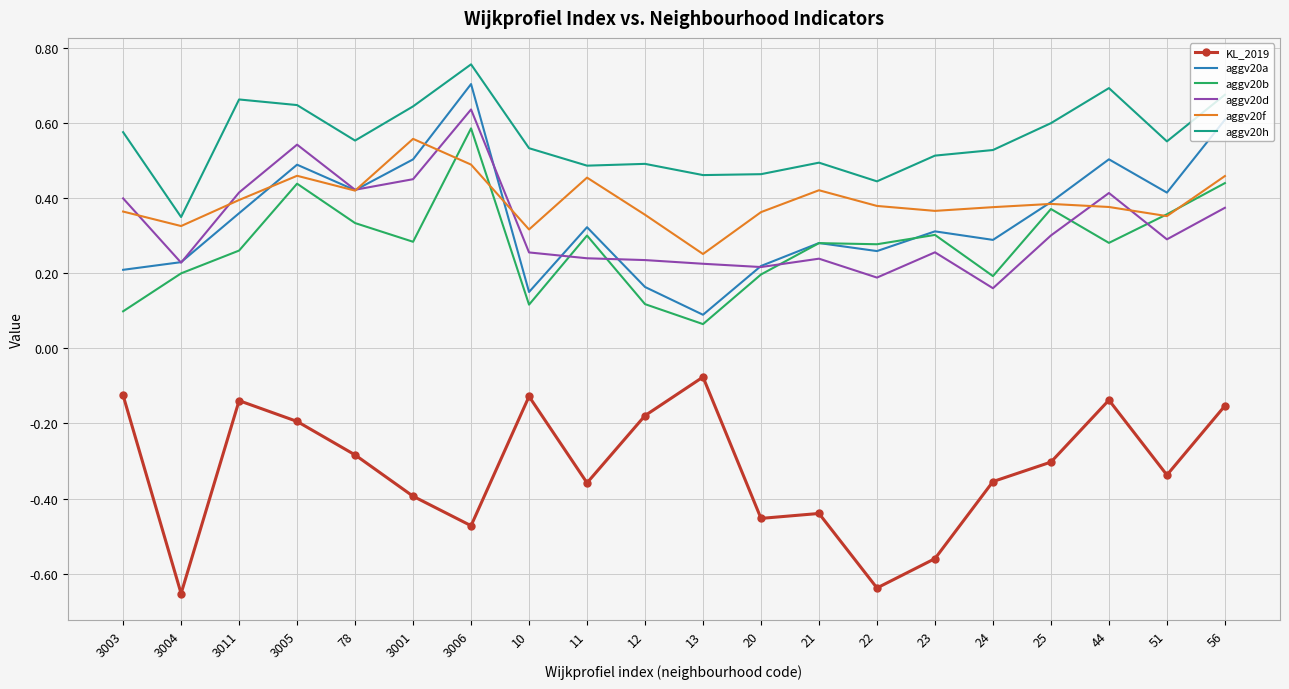

Which category has the highest value in the aggv20h series?

3006